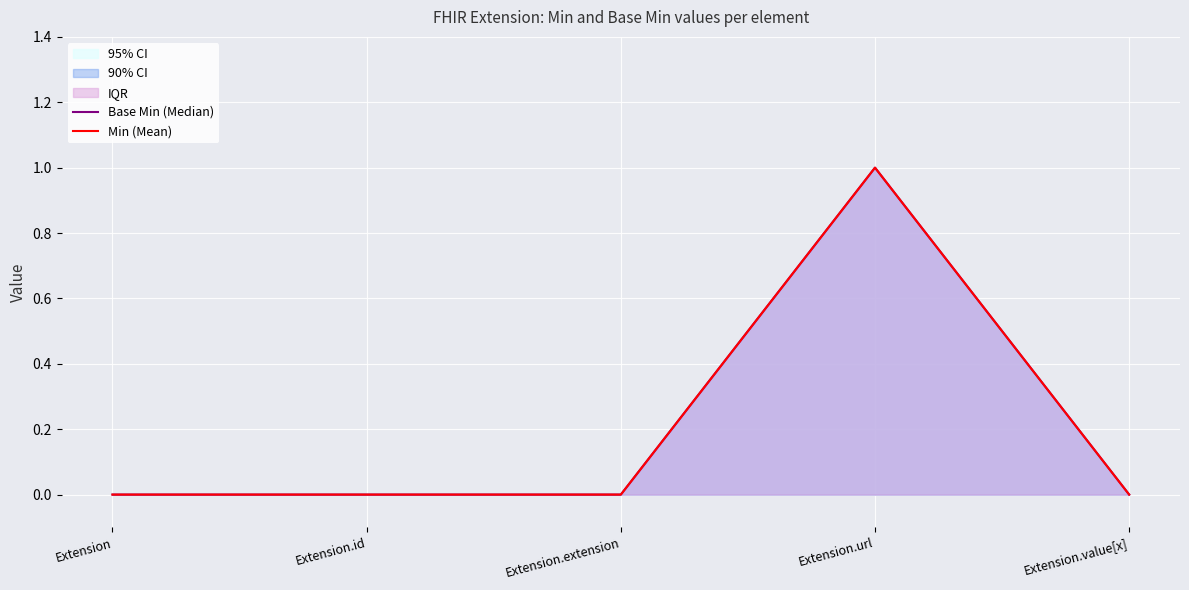

The value of Min (Mean) at Extension.url is 1. True or false?

True